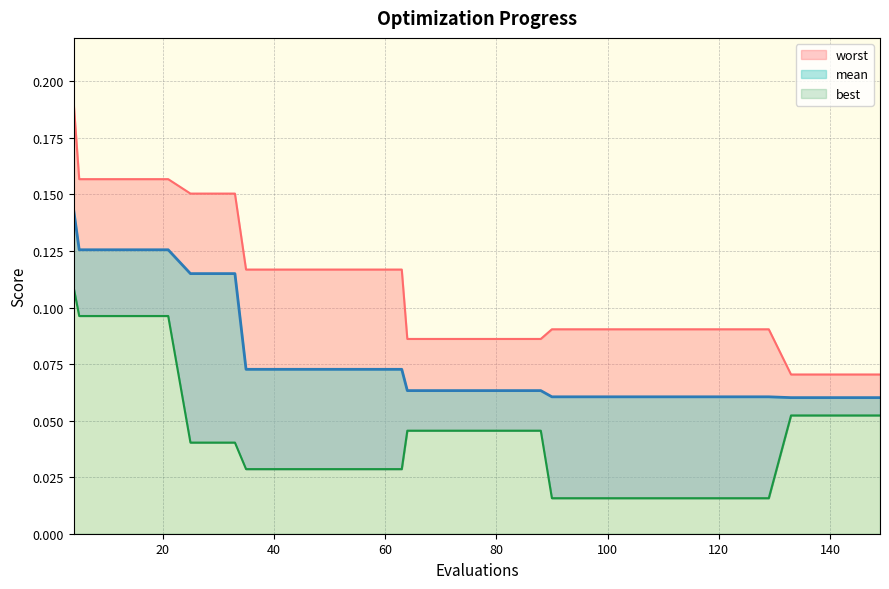

Rank the series by their maximum value, from highest to lowest.

worst, mean, best